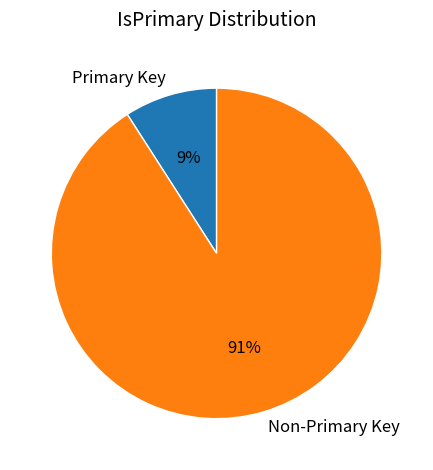

Which category has the smallest portion of the pie?

Primary Key